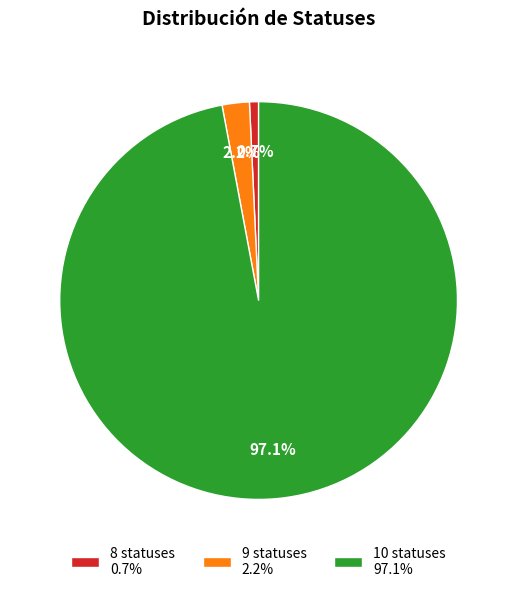

Between 10 statuses and 9 statuses, which is larger?

10 statuses